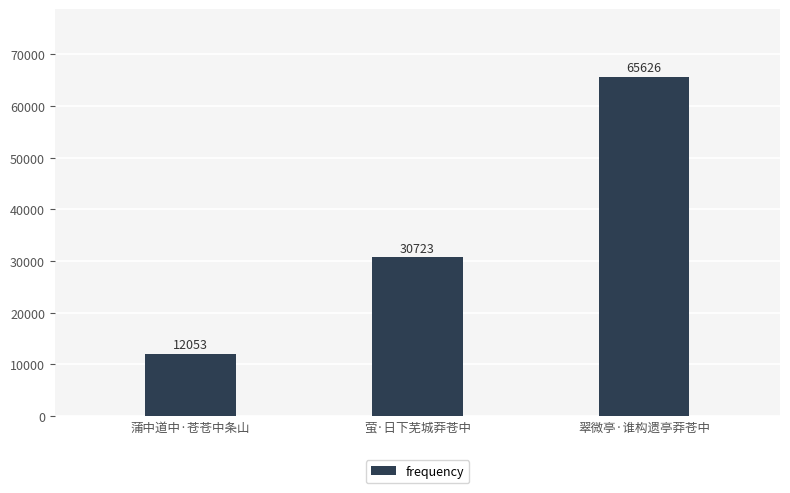

Where is the data nearest to the value 38839?

萤·日下芜城莽苍中